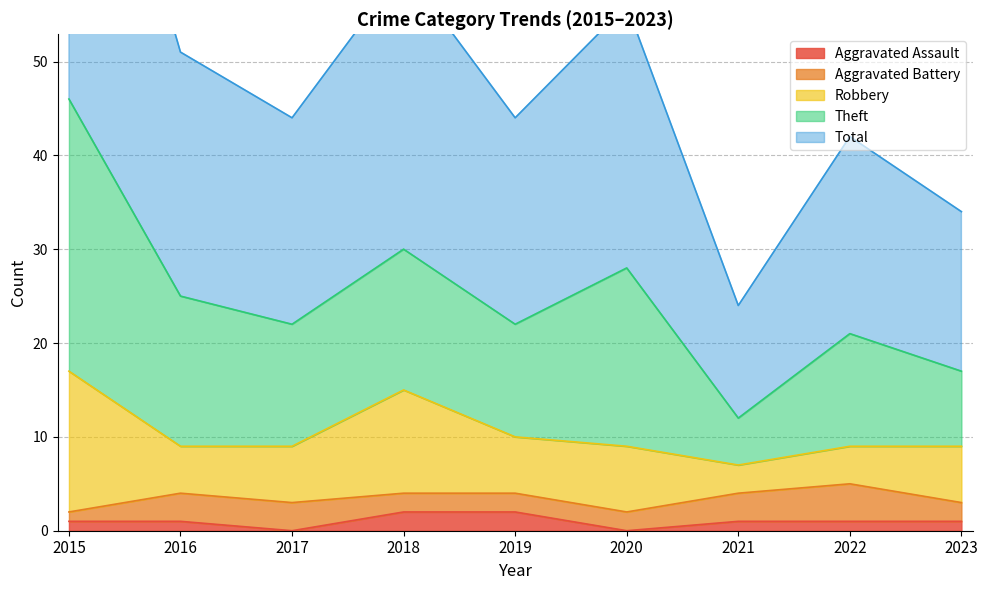

What is the difference between the highest and lowest values at 2019?

20